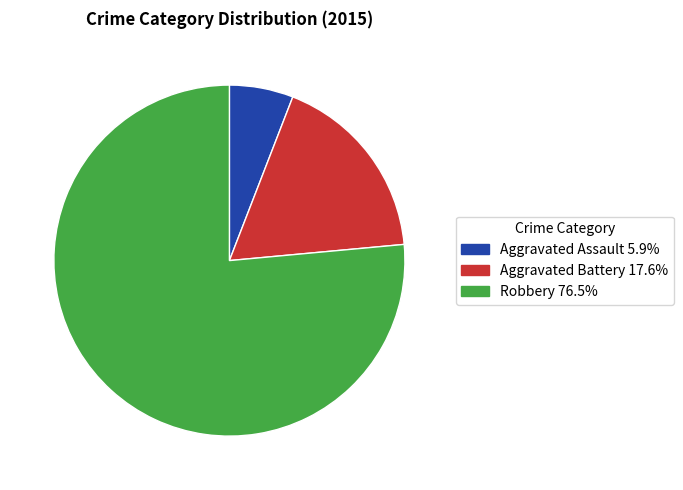

The Aggravated Battery slice represents 29% of the pie. True or false?

False